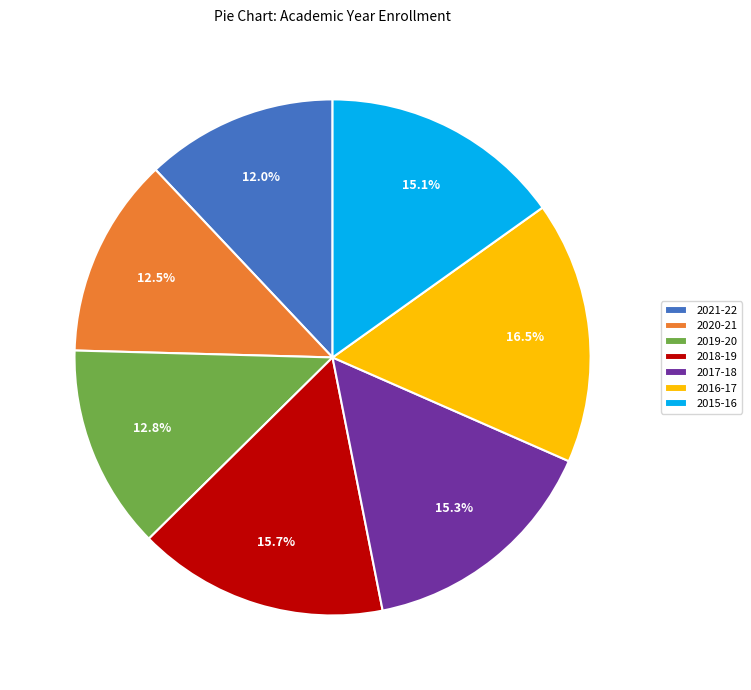

Is there any slice that represents more than half of the pie?

No